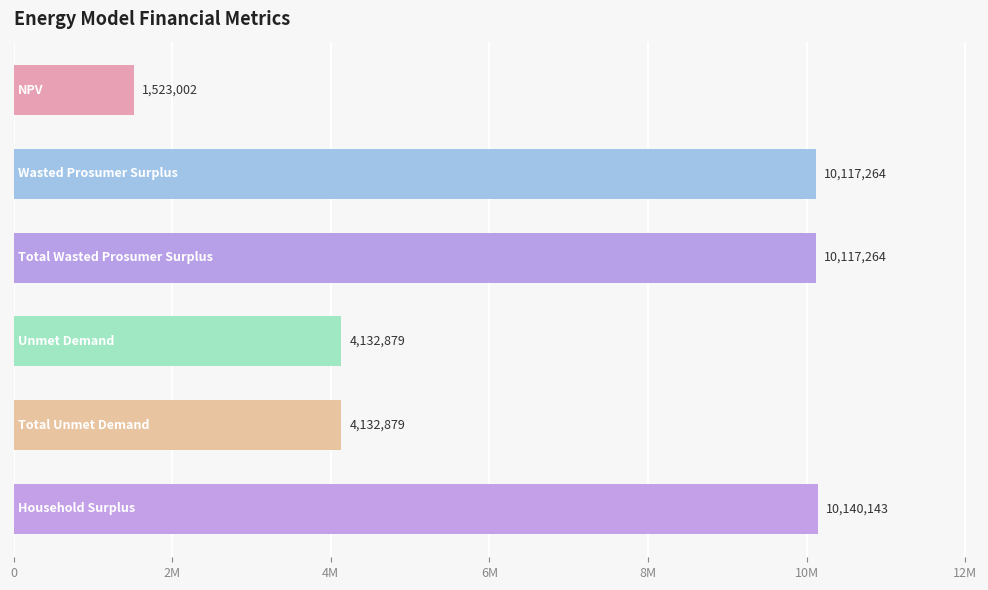

Are the bars horizontal?

Yes